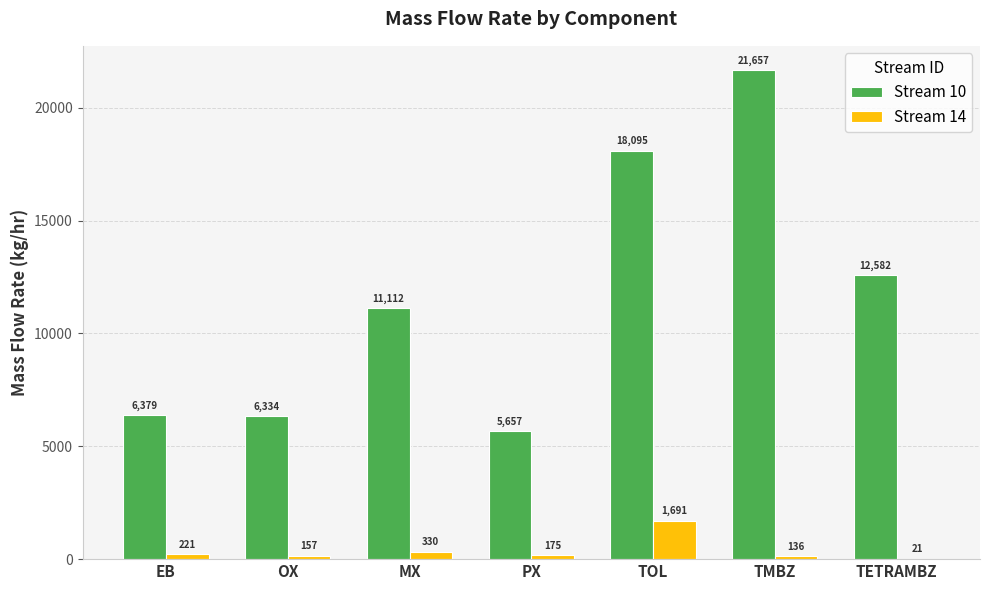

At which category is the sum across all series the highest?

TMBZ